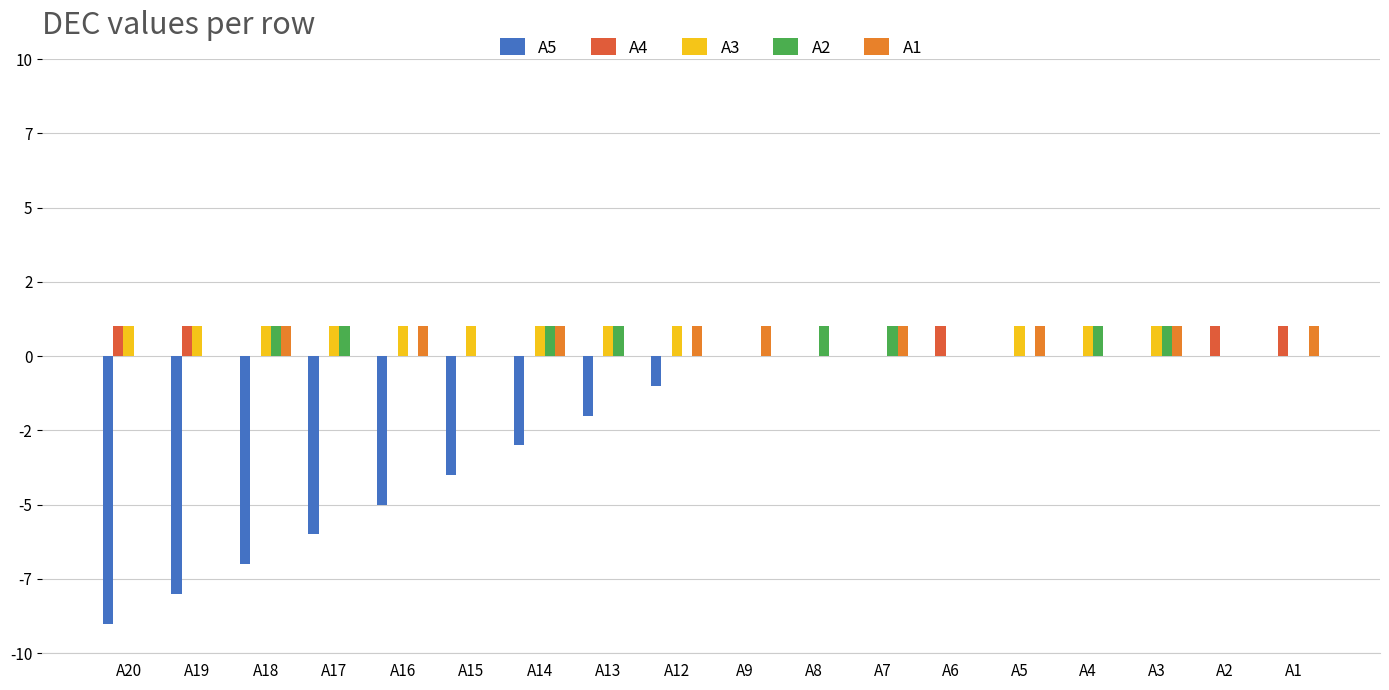

What is the spread (max minus min) of values at A19?

9